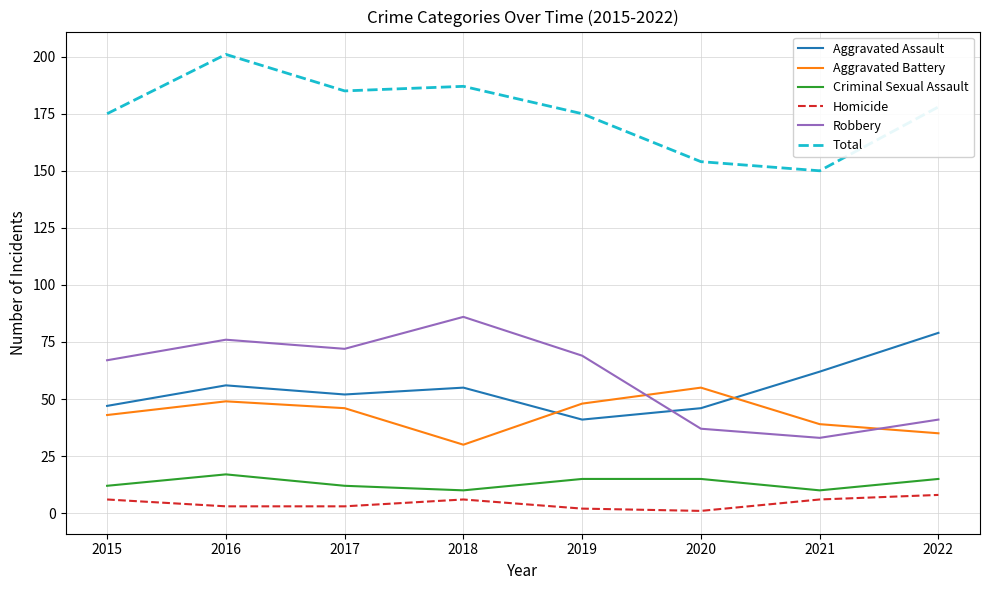

How many categories are shown in the chart?

8